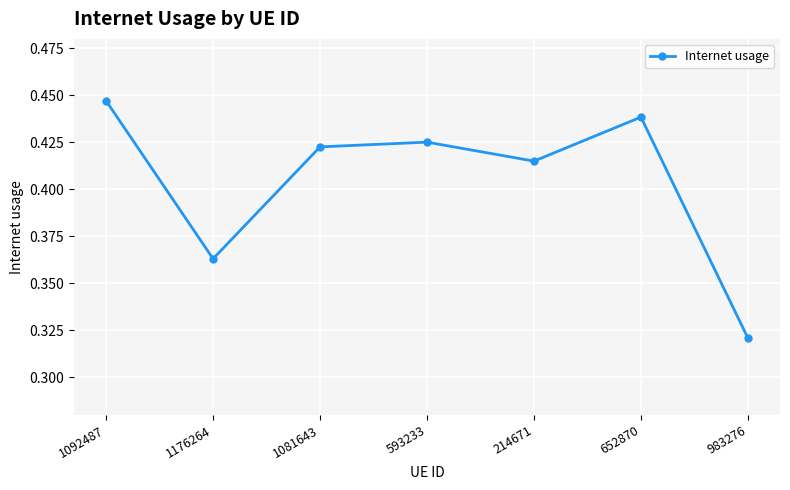

What is the difference between the maximum and minimum values?

0.1